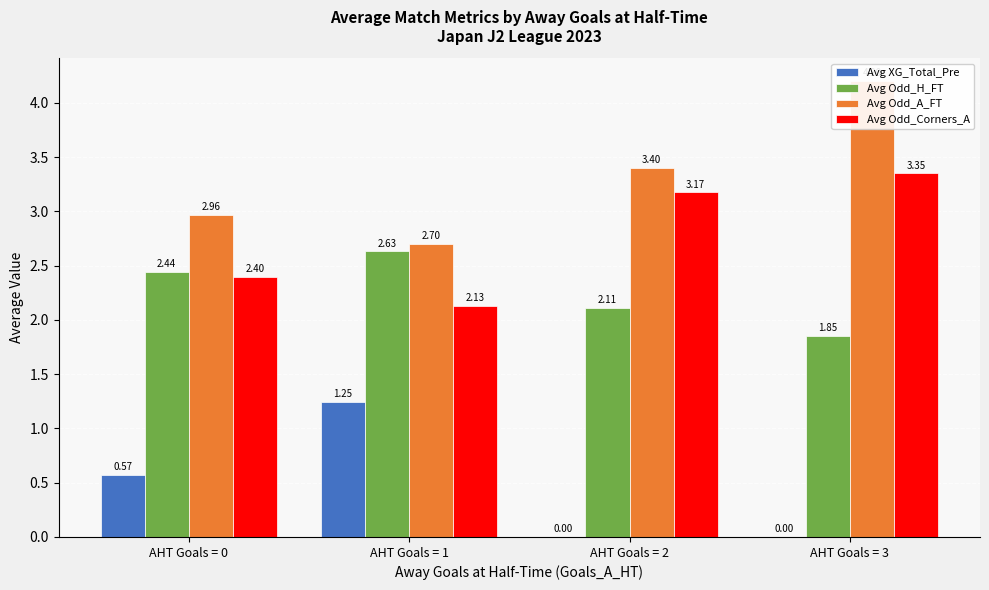

Reading right to left, list all the values displayed in this chart.

Avg XG_Total_Pre: 0.0	0.0	1.2	0.6
Avg Odd_H_FT: 1.9	2.1	2.6	2.4
Avg Odd_A_FT: 4.2	3.4	2.7	3.0
Avg Odd_Corners_A: 3.4	3.2	2.1	2.4